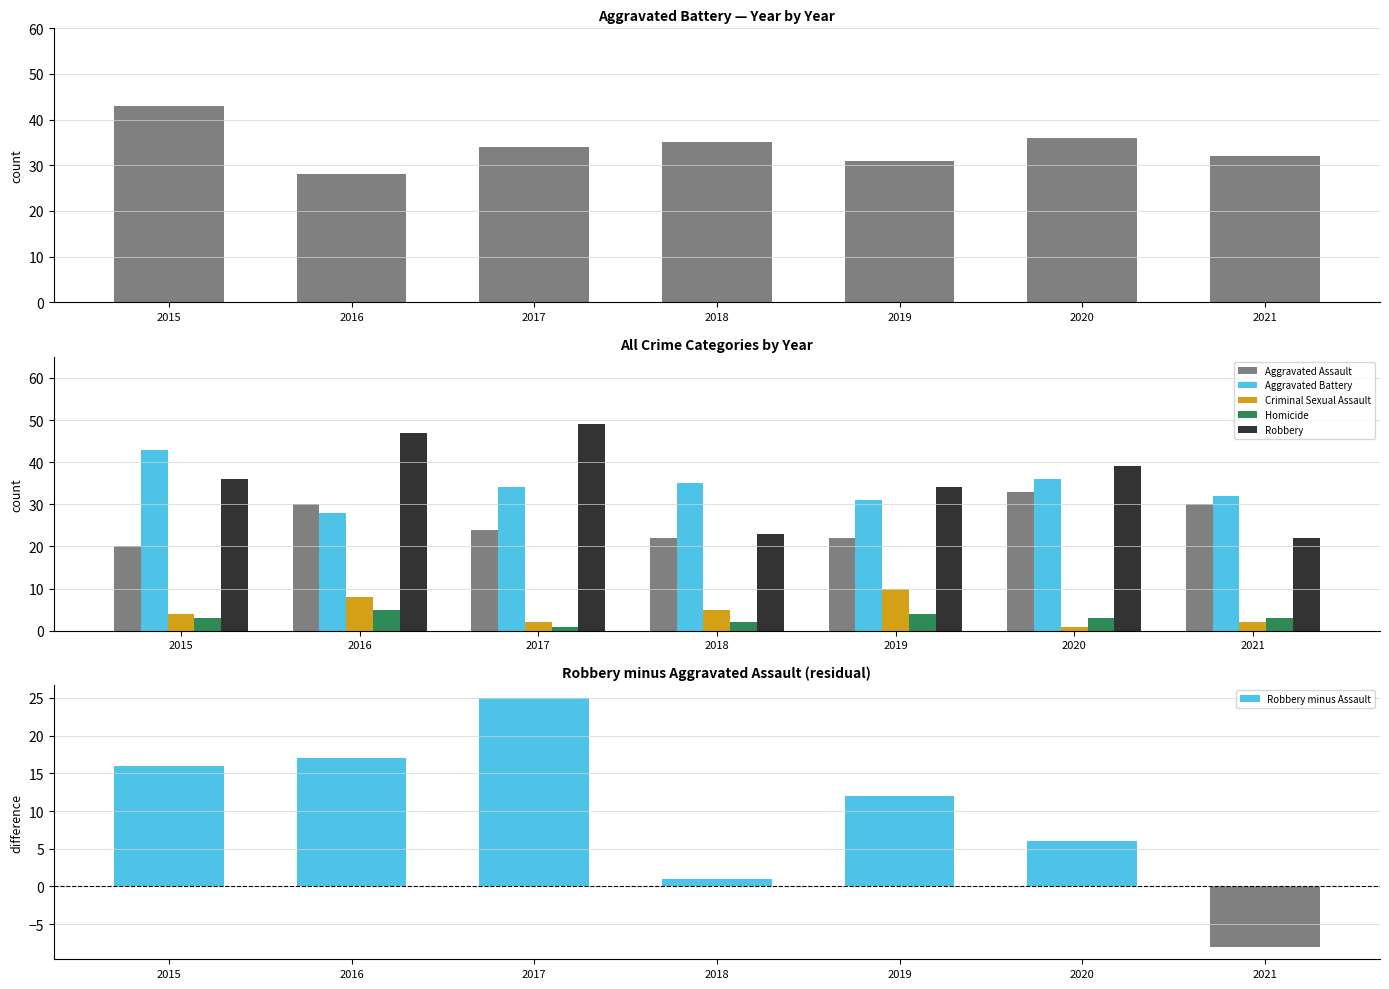

What is the value of the Criminal Sexual Assault bar at the 2nd from the left?

8